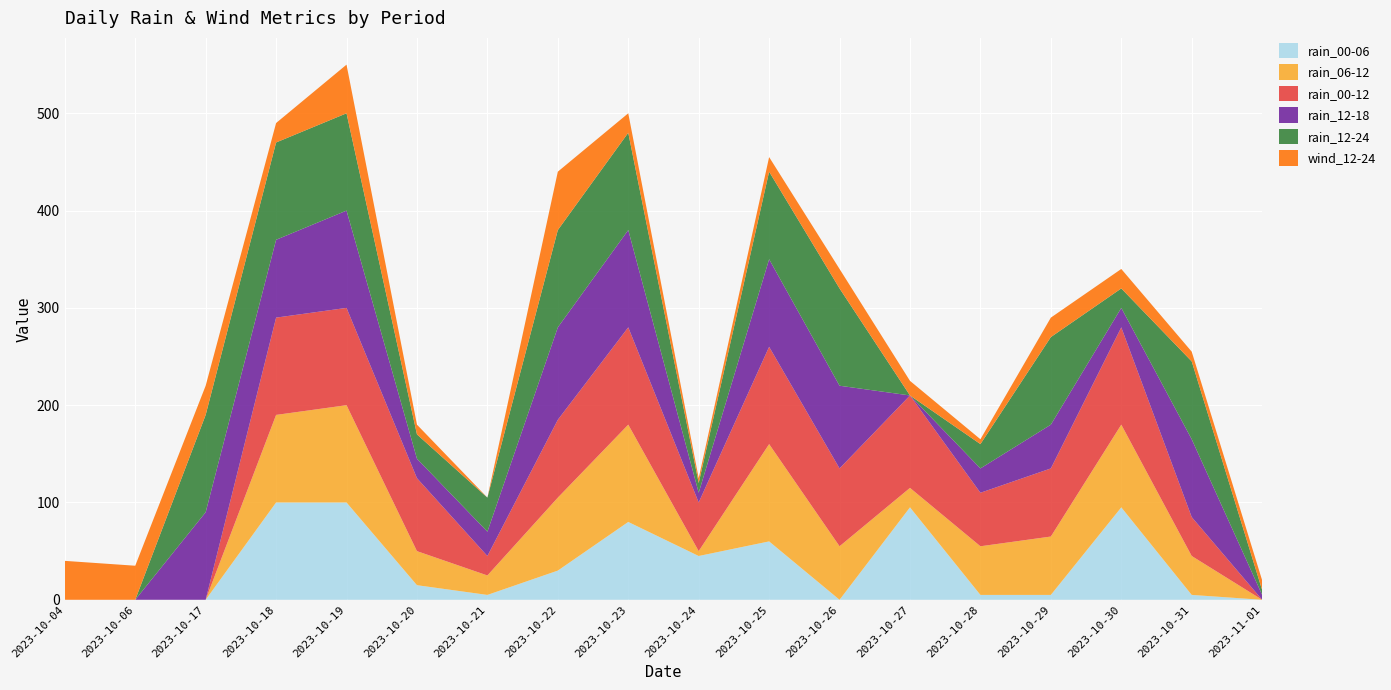

Reading left to right, transcribe all the data shown in this chart.

rain_00-06: 0	0	0	100	100	15	5	30	80	45	60	0	95	5	5	95	5	0
rain_06-12: 0	0	0	90	100	35	20	75	100	5	100	55	20	50	60	85	40	0
rain_00-12: 0	0	0	100	100	75	20	80	100	50	100	80	95	55	70	100	40	0
rain_12-18: 0	0	90	80	100	20	25	95	100	10	90	85	0	25	45	20	80	5
rain_12-24: 0	0	100	100	100	25	35	100	100	10	90	100	0	25	90	20	80	5
wind_12-24: 40	35	30	20	50	10	0	60	20	5	15	20	15	5	20	20	10	10